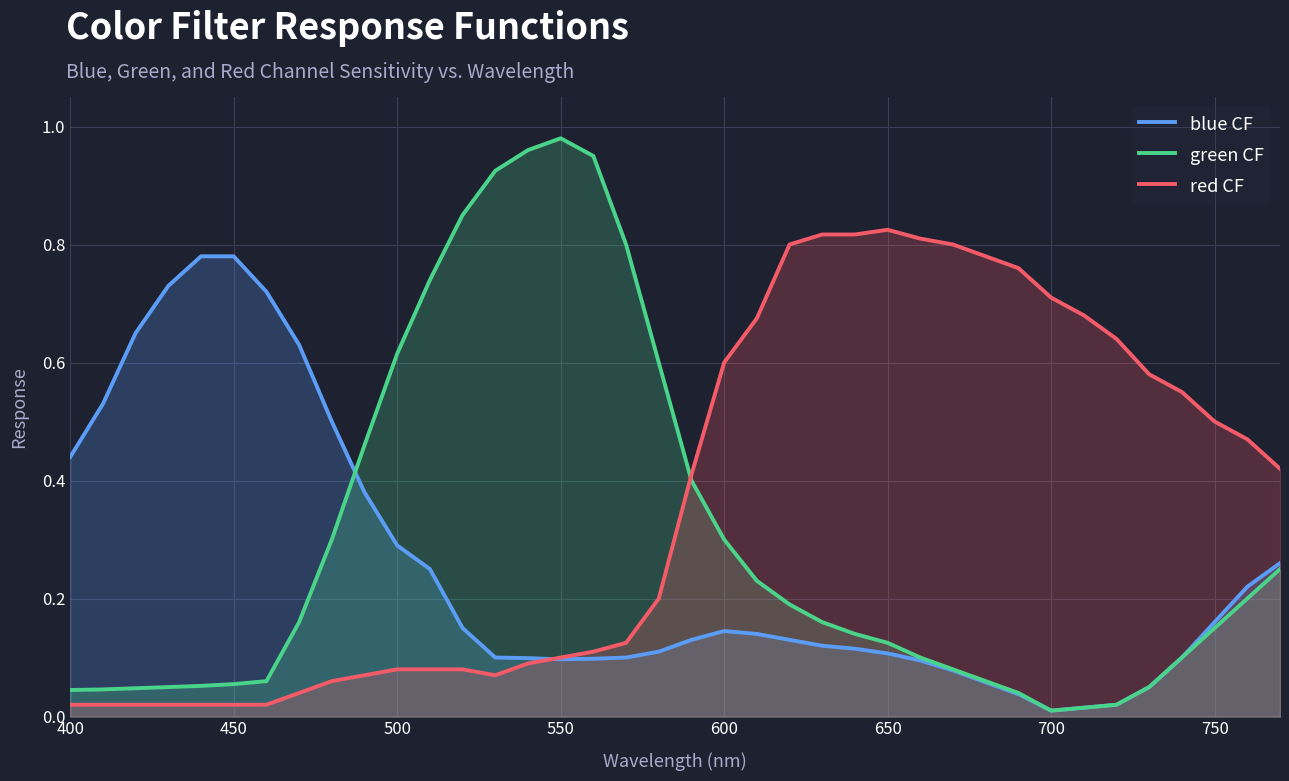

How many series are shown in this chart?

3